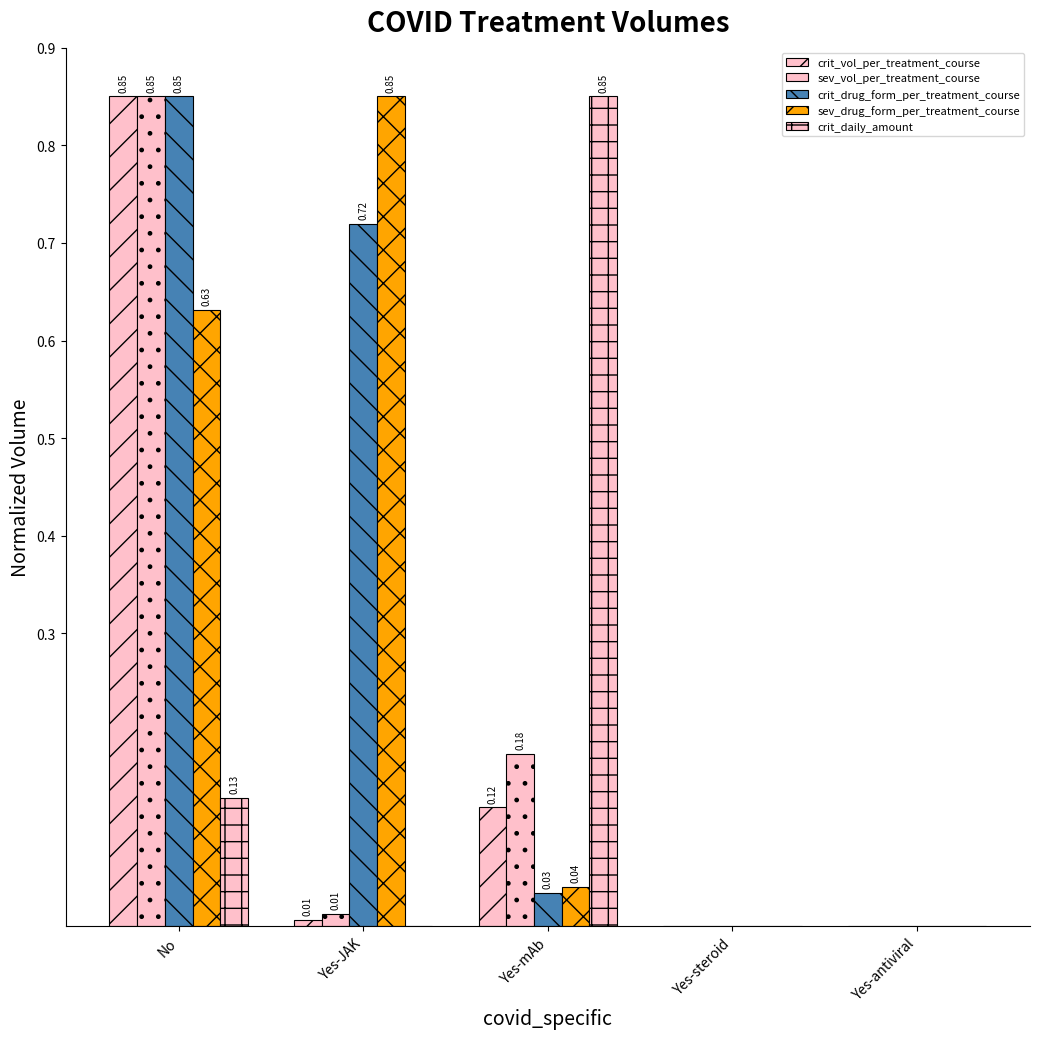

Are the bars horizontal?

No